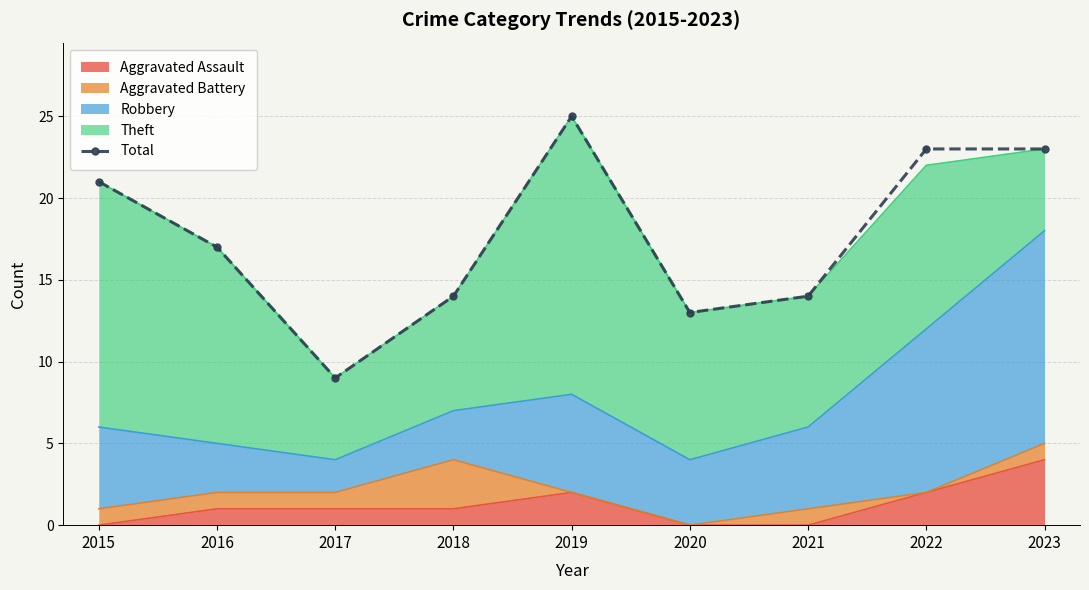

What is the approximate value at 2020?

13